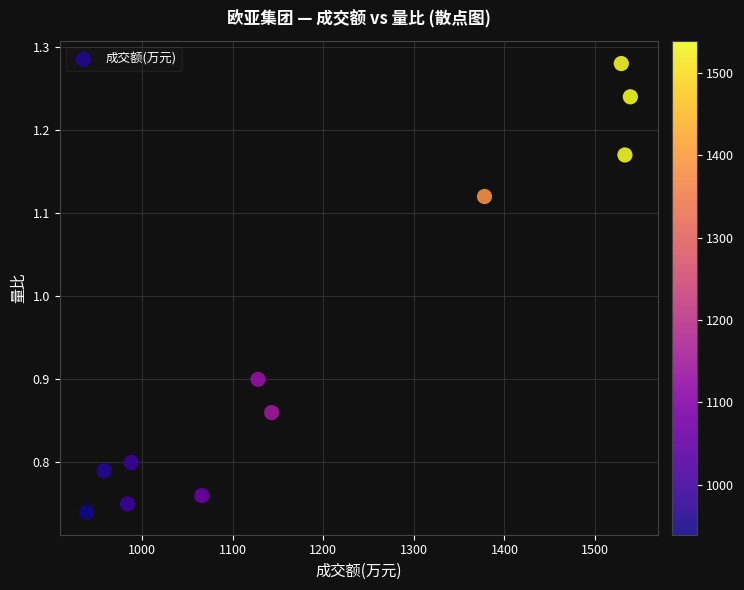

What is the average X value?

1198.6